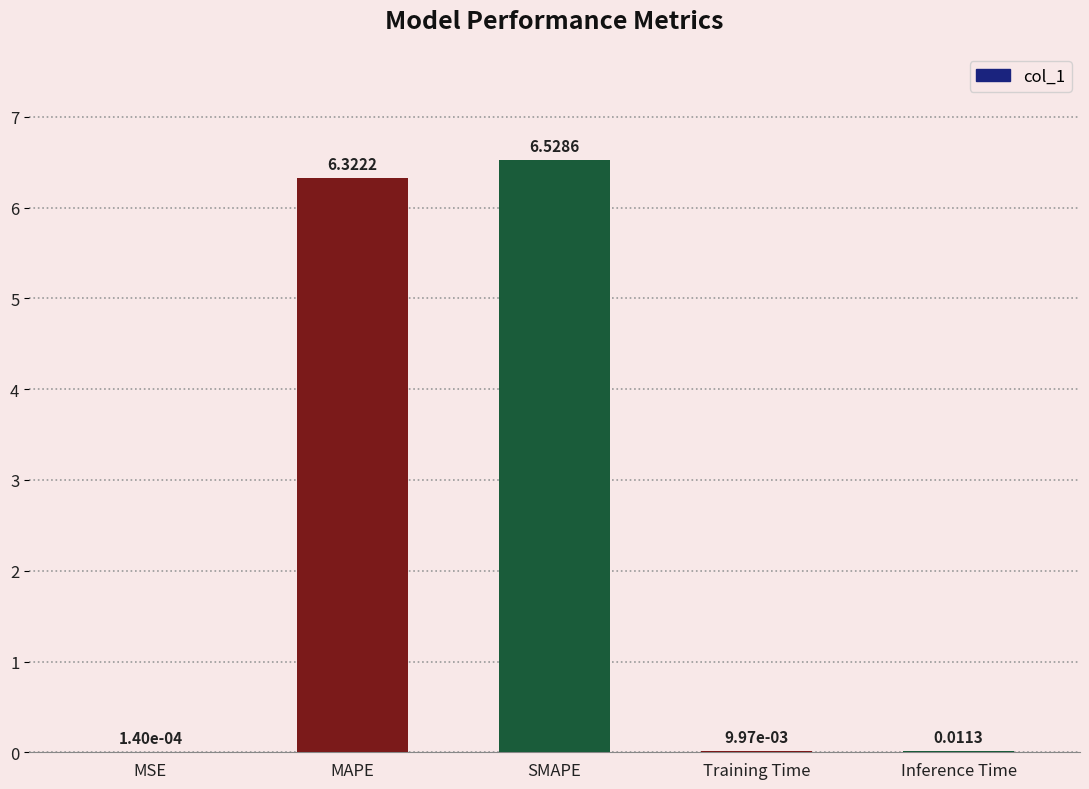

At which category does the chart reach its peak across all series?

SMAPE